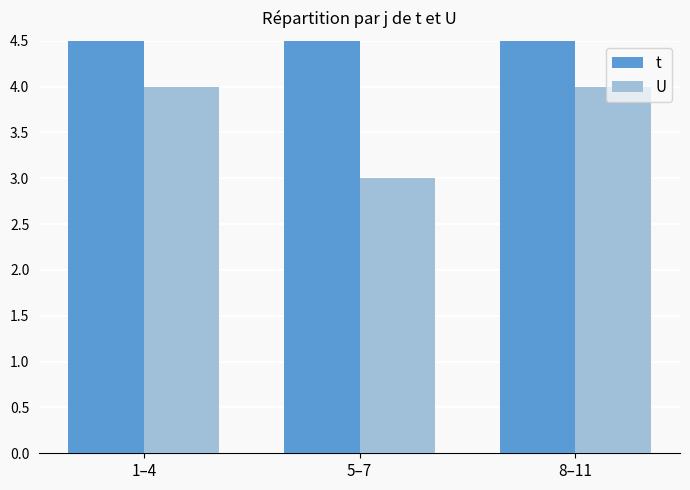

What position from the left is 1–4?

1